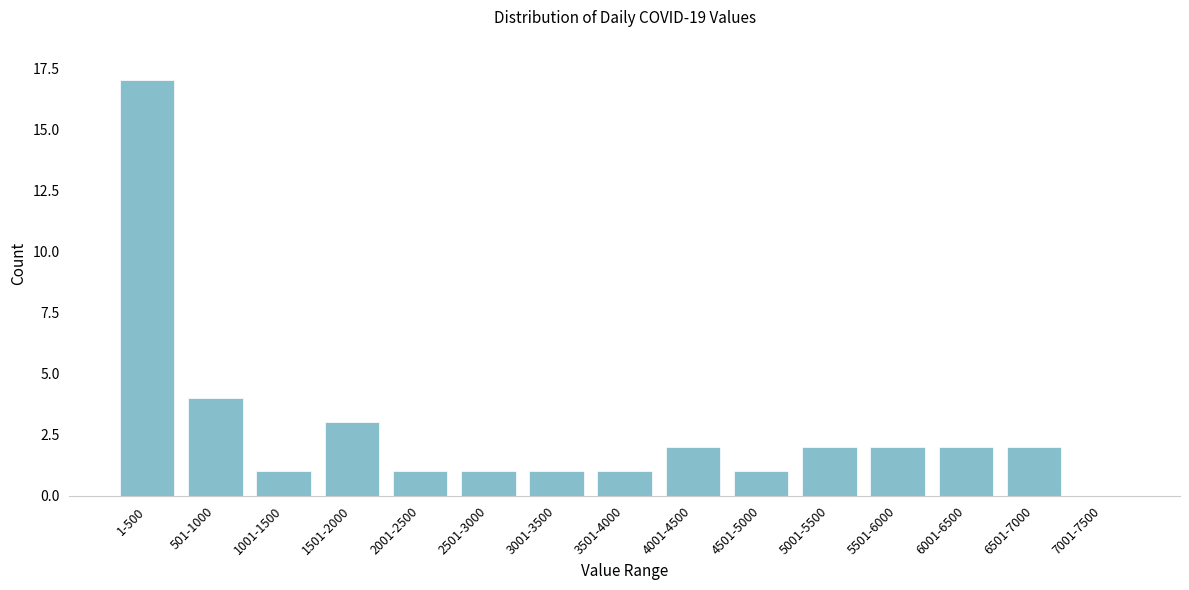

Reading left to right, list all the values displayed in this chart.

1-500=17	501-1000=4	1001-1500=1	1501-2000=3	2001-2500=1	2501-3000=1	3001-3500=1	3501-4000=1	4001-4500=2	4501-5000=1	5001-5500=2	5501-6000=2	6001-6500=2	6501-7000=2	7001-7500=0